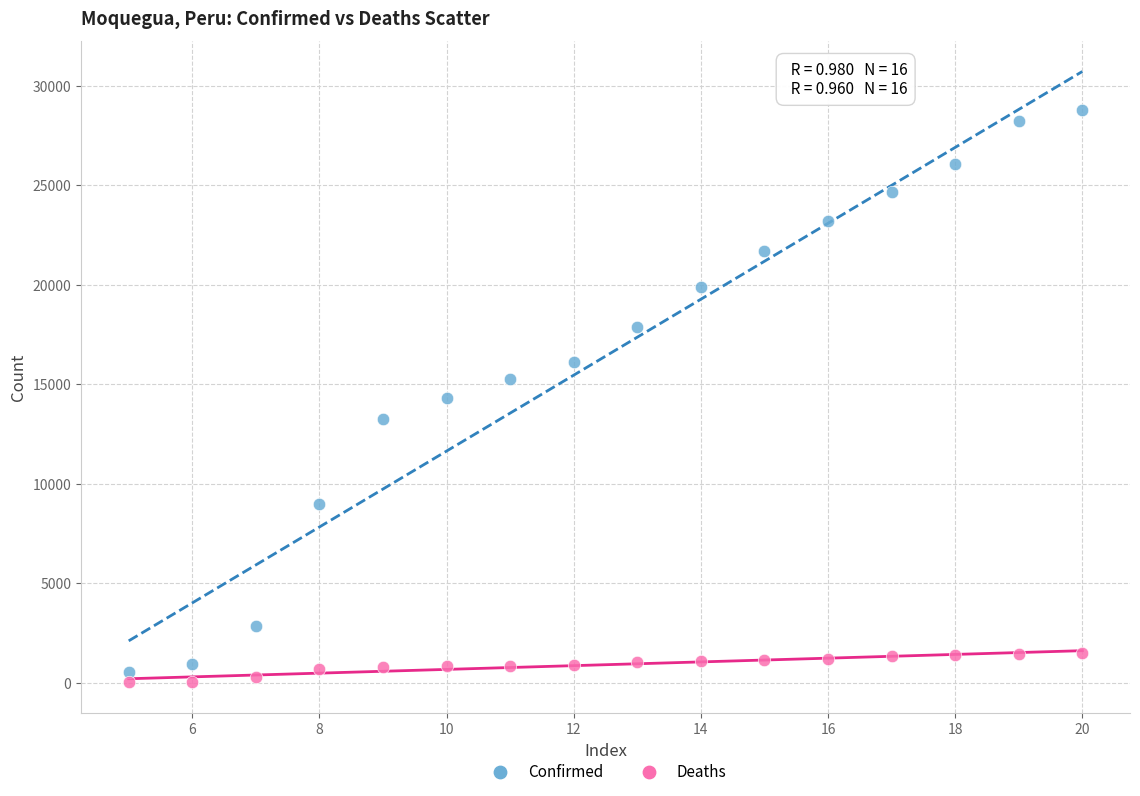

Which series has the largest Y range (max minus min)?

Confirmed